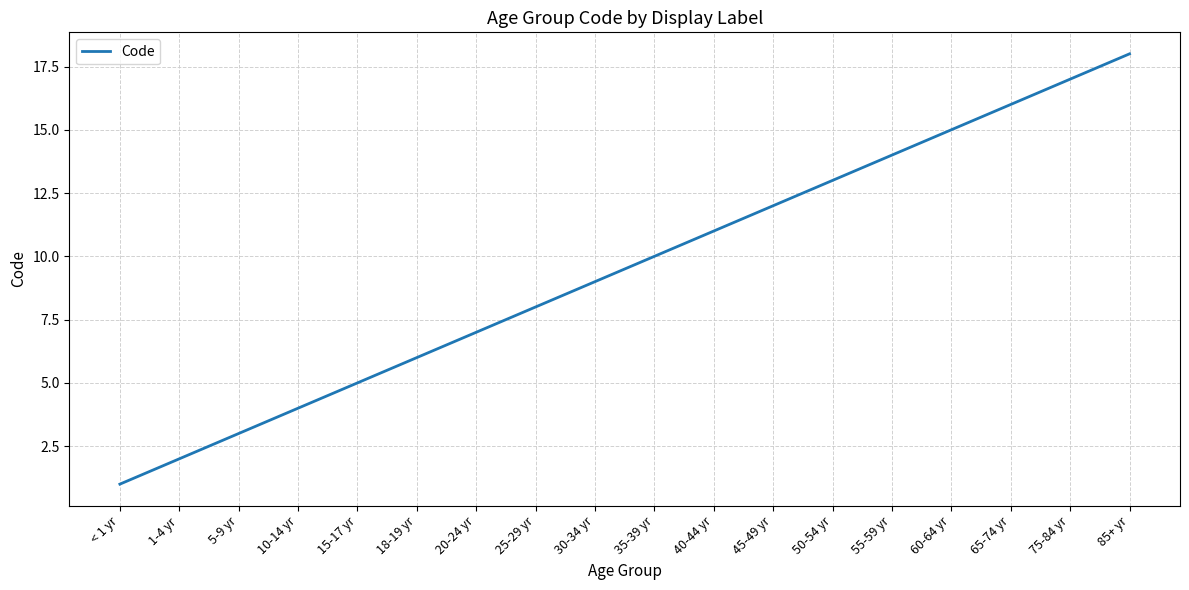

Which category has the highest value across all series?

85+ yr